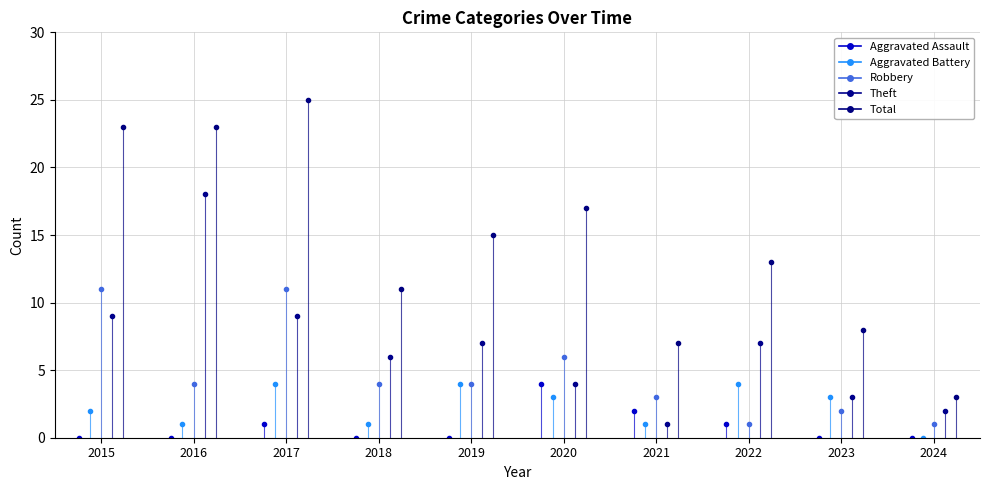

Which series changed the most between 2016 and 2018?

Theft